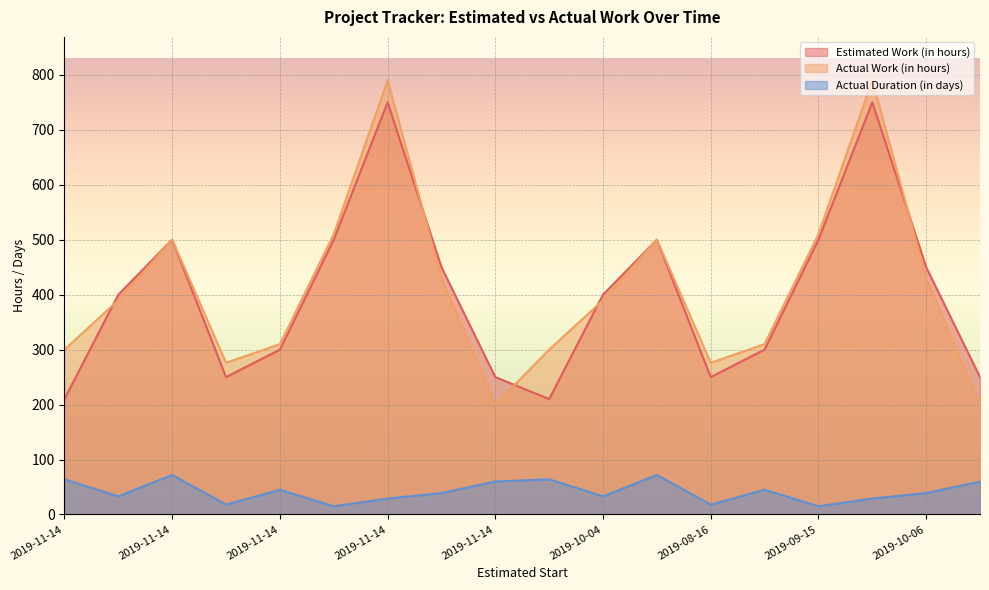

List the series in order of their peak value, lowest first.

Actual Duration (in days), Estimated Work (in hours), Actual Work (in hours)